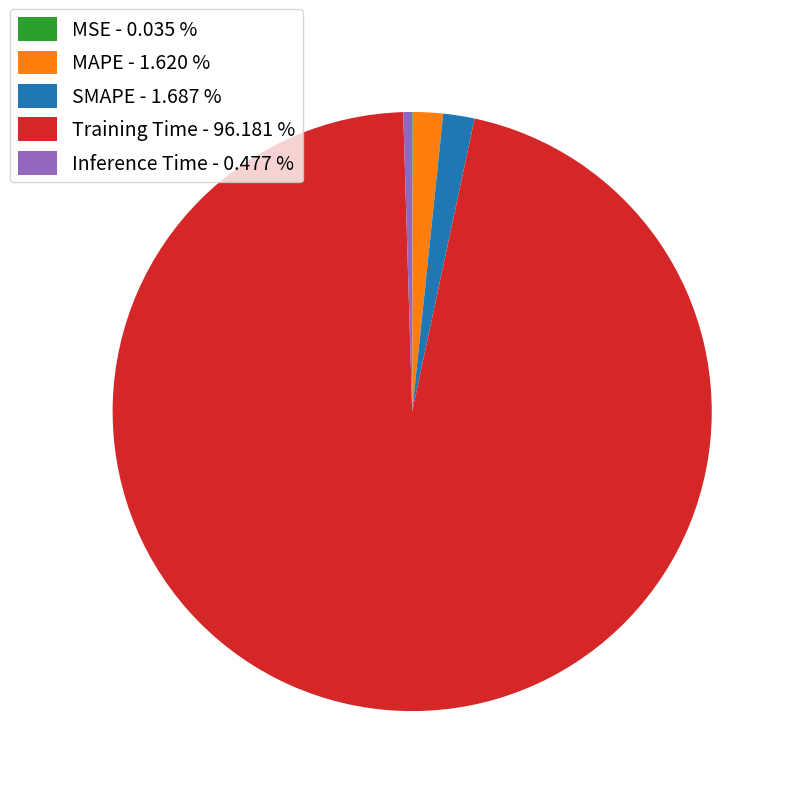

Is there any slice that represents more than half of the pie?

Yes